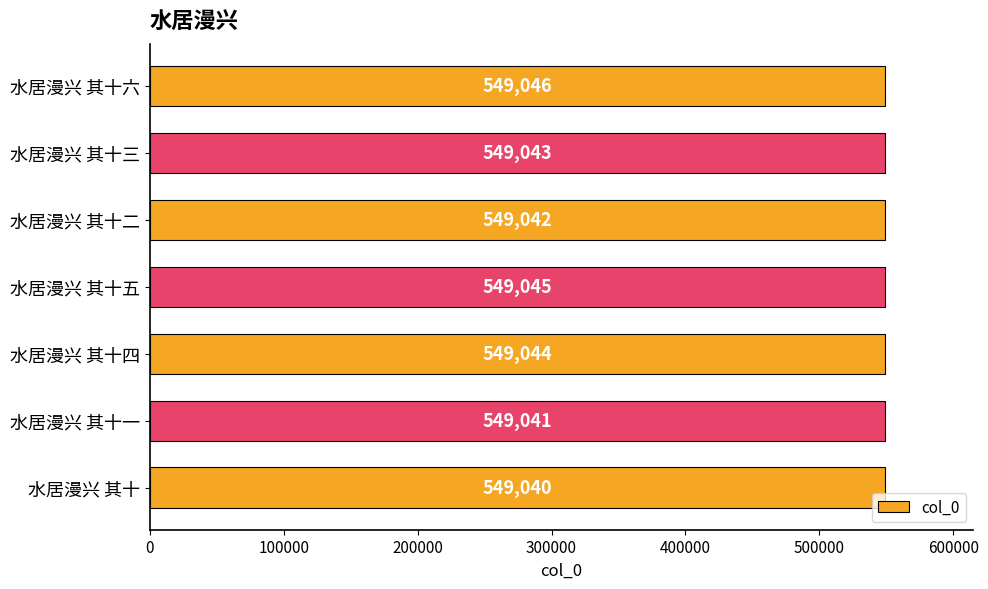

Rank the categories by value from lowest to highest.

水居漫兴 其十, 水居漫兴 其十一, 水居漫兴 其十二, 水居漫兴 其十三, 水居漫兴 其十四, 水居漫兴 其十五, 水居漫兴 其十六